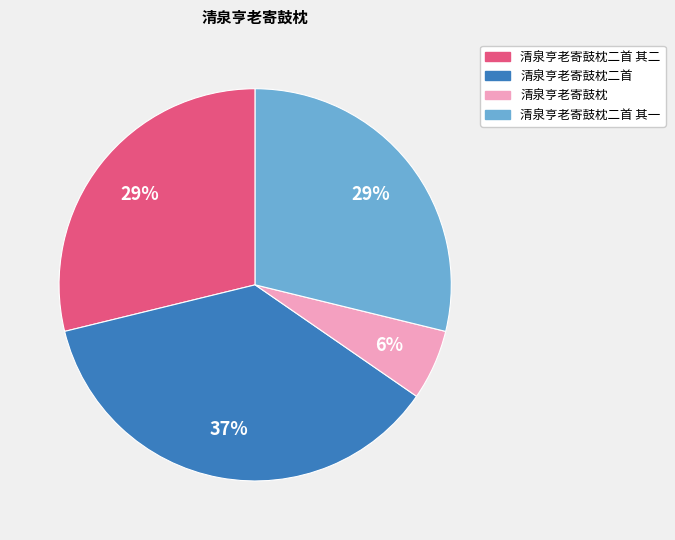

To the nearest percent, what is the difference between the largest and smallest slice percentages?

31%